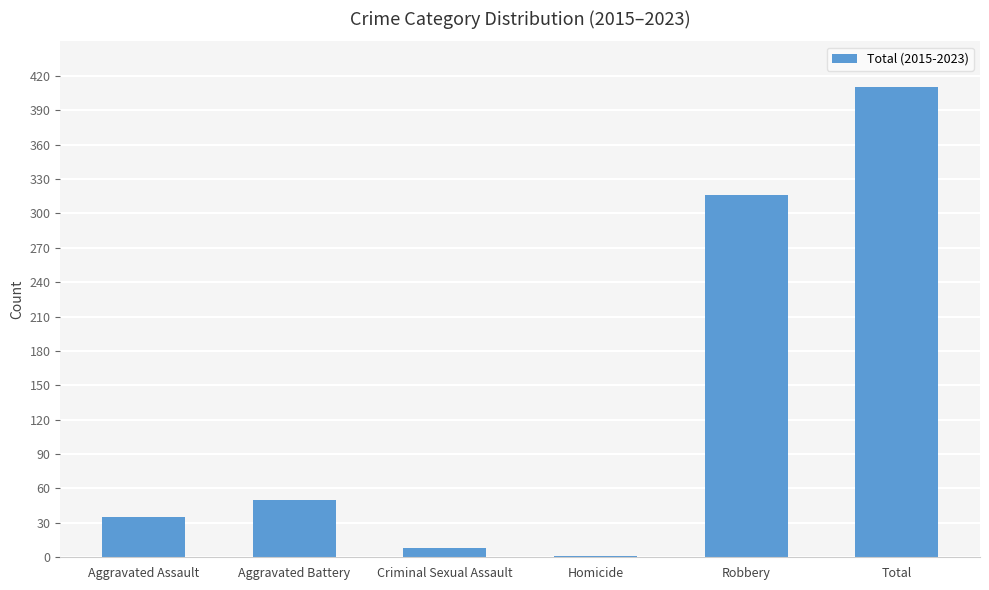

What is the sum of the values at Aggravated Battery and Aggravated Assault?

85